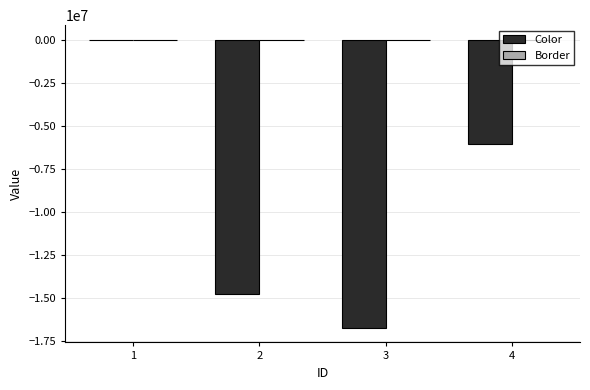

The value of Color at 3 is -16748323. True or false?

True